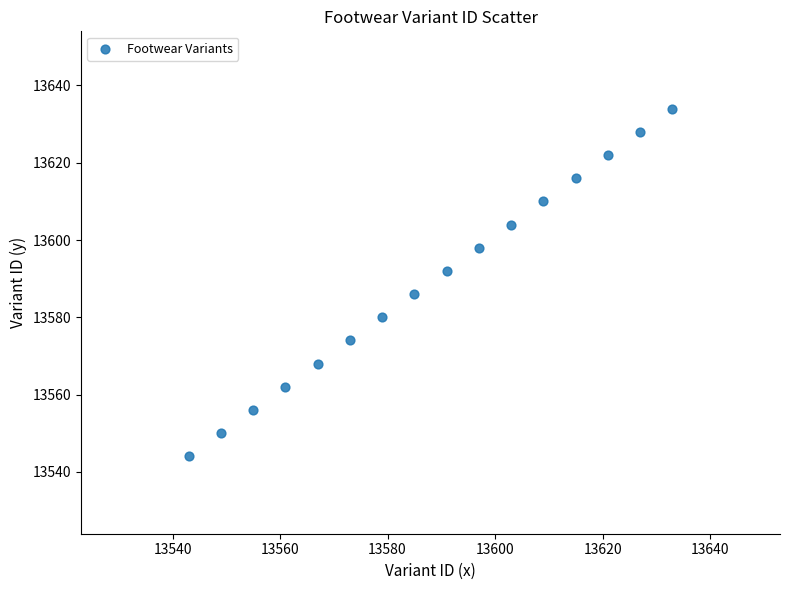

What is the range of Y values (max minus min)?

90